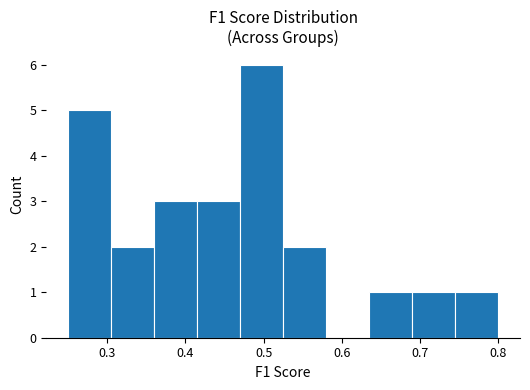

What is the height of the bar covering 0.415 to 0.470 on the x-axis? Neither the bar edges nor the heights are printed on the chart, so give them approximately, as read against the axes.

3